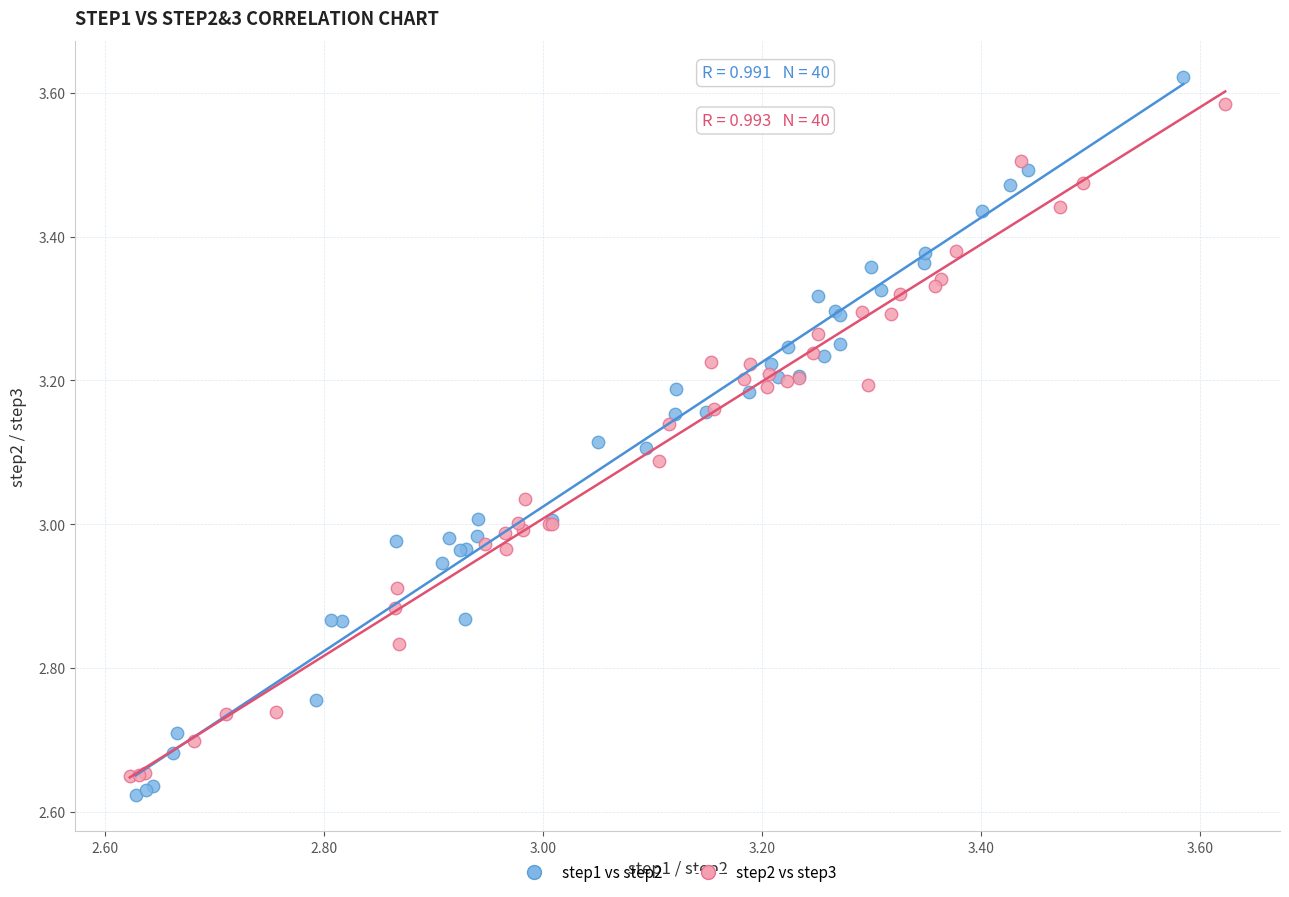

Which series has the largest Y range (max minus min)?

step1 vs step2